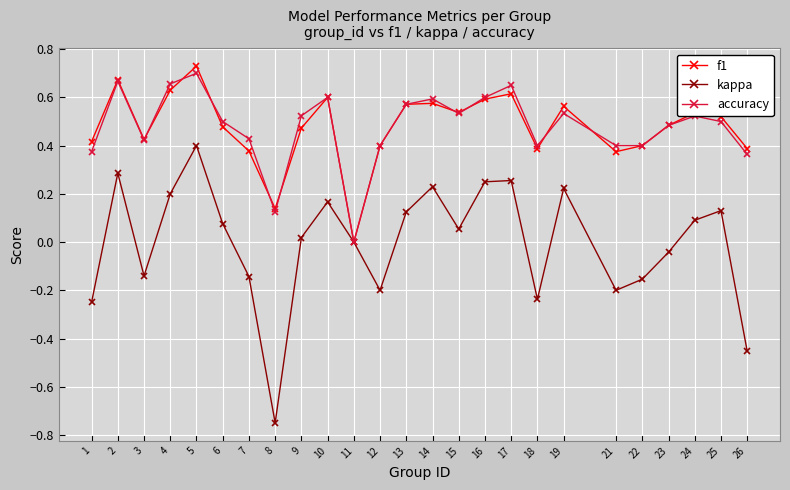

Which series changed the most between 8 and 22?

kappa